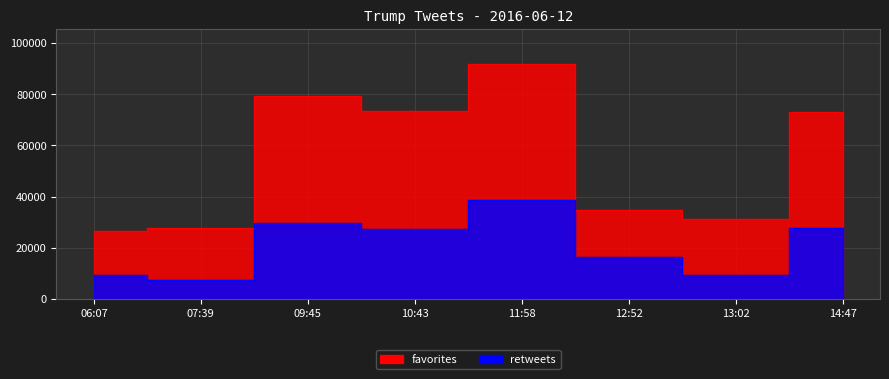

Which series has the largest range (max minus min)?

favorites